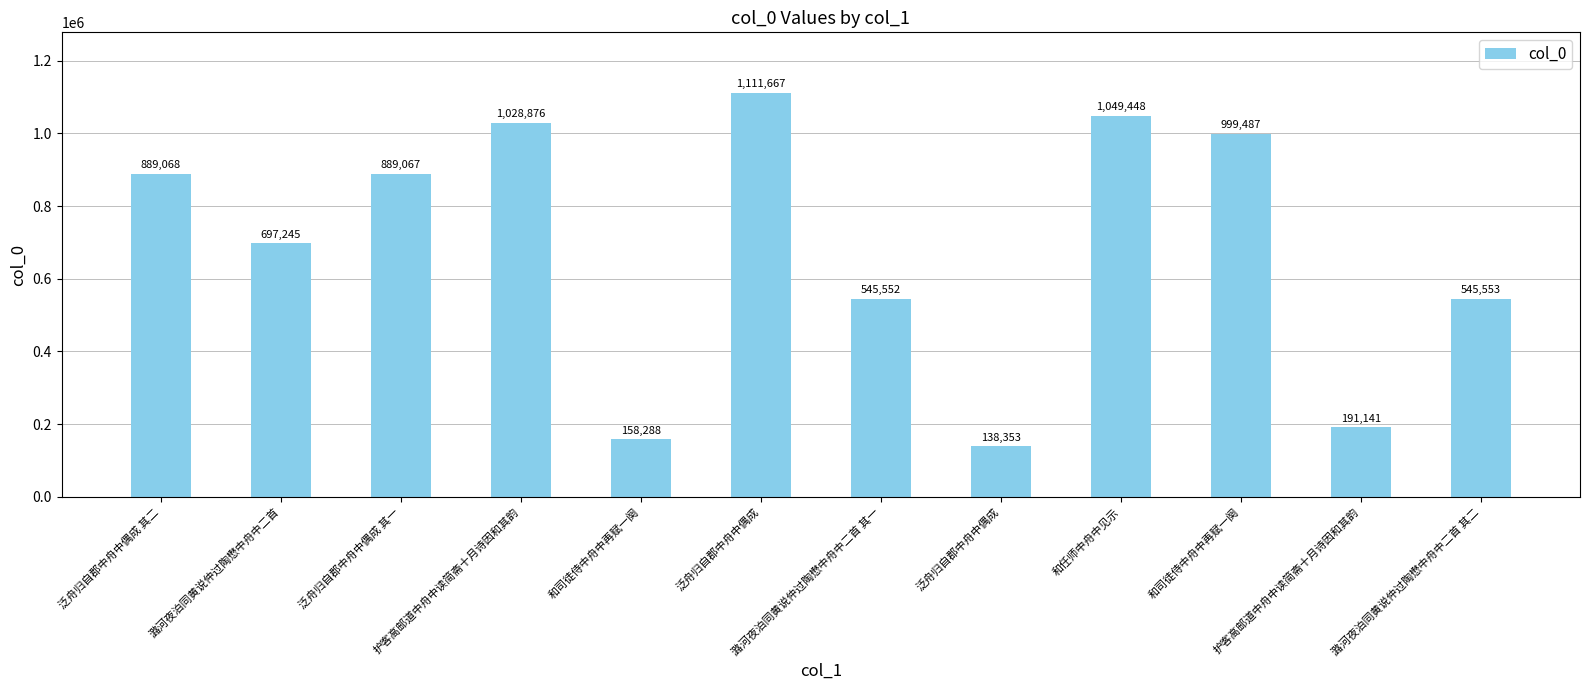

The chart shows a value of 545553 at 潞河夜泊同黄说仲过陶懋中舟中二首 其二. True or false?

True